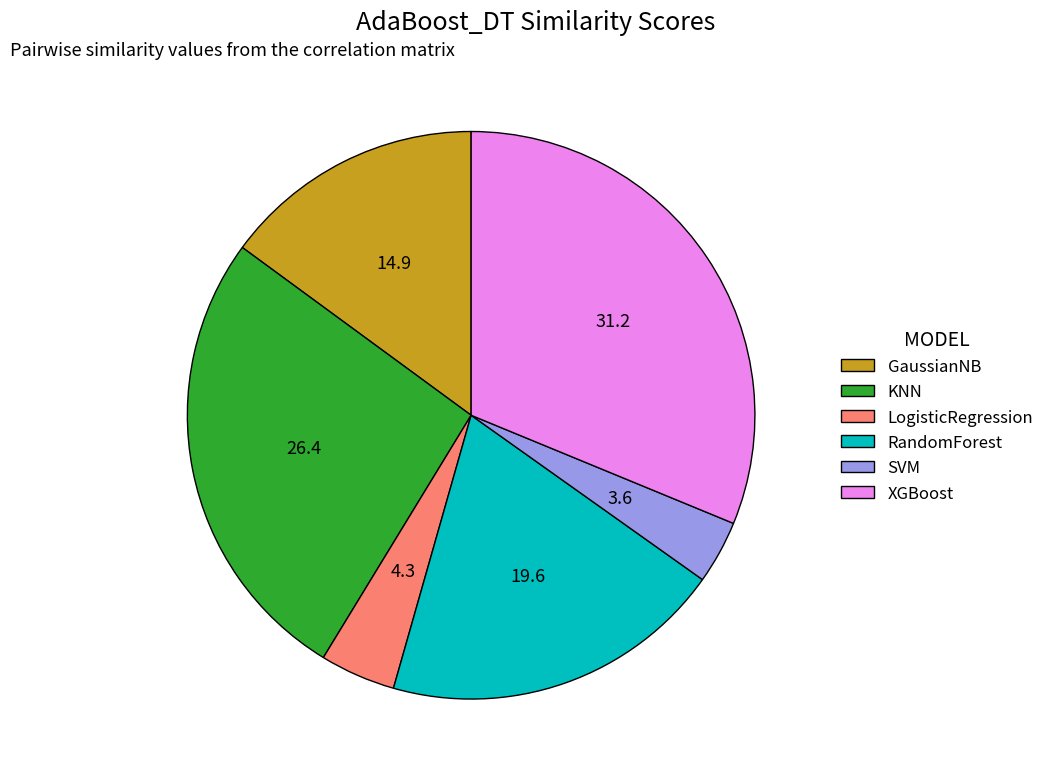

Combined, do KNN and LogisticRegression account for over 50%?

No